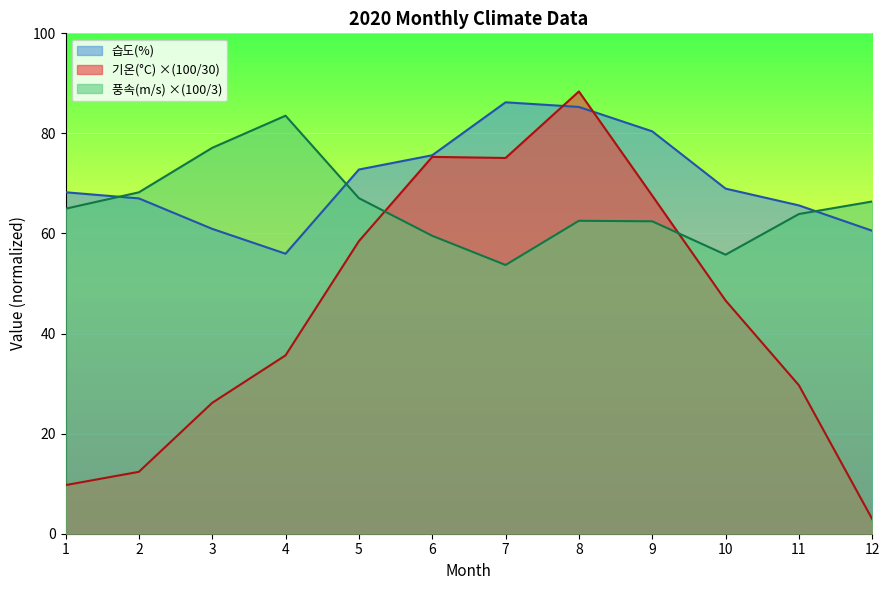

The value of 습도(%) at 4 is 56.0. True or false?

True